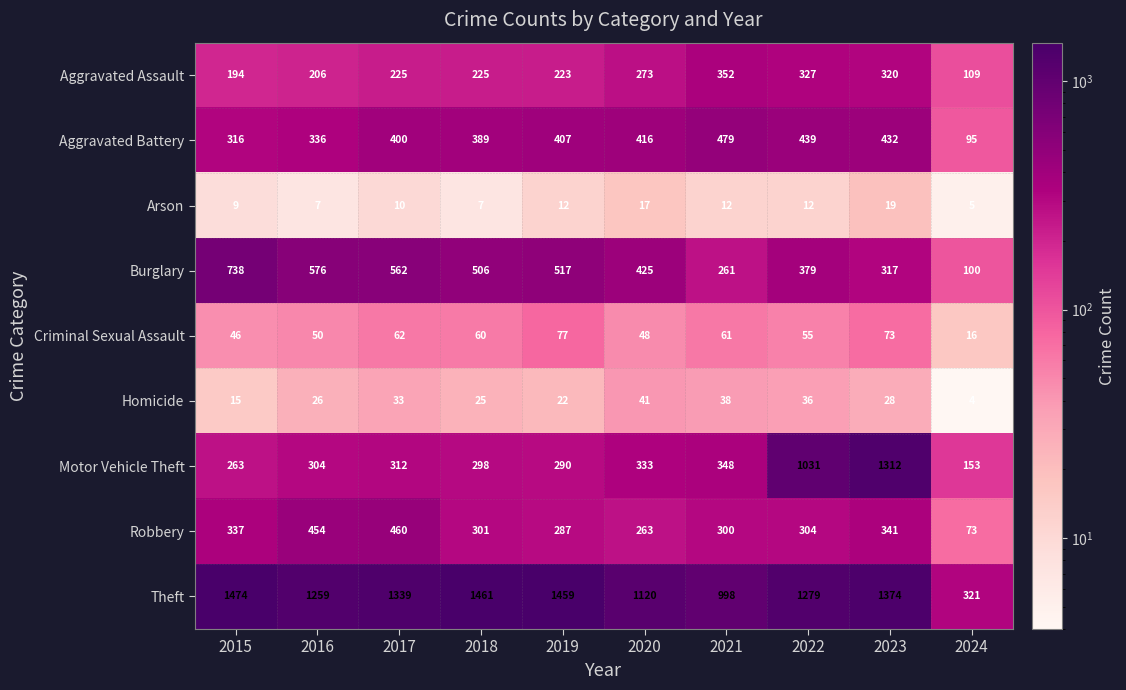

Count the number of data series in this chart.

9